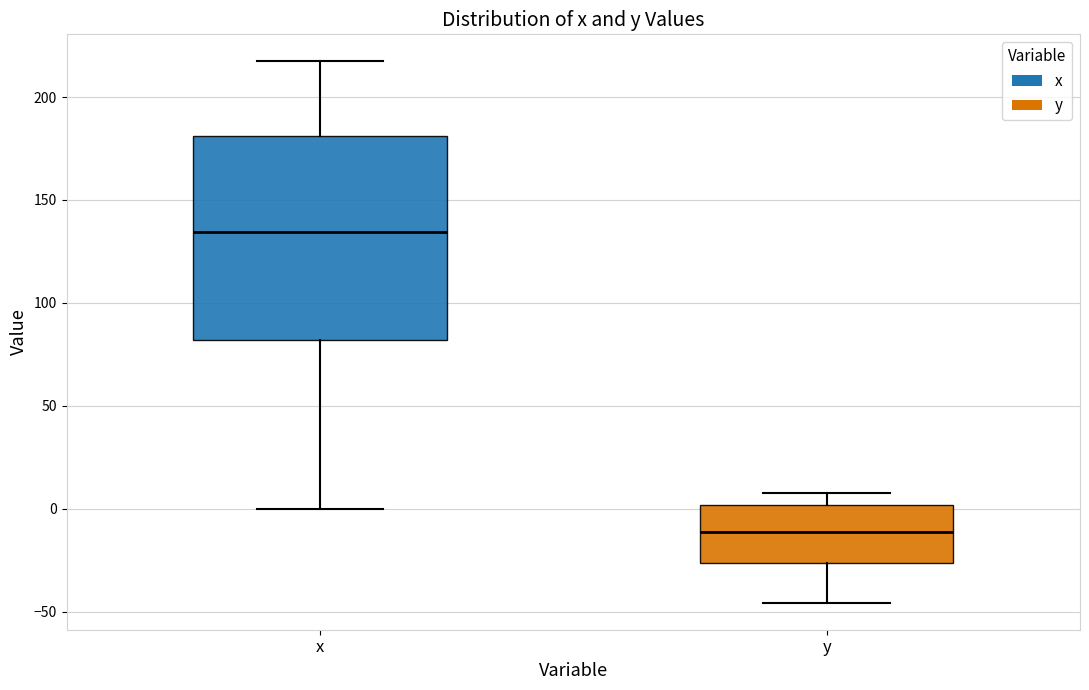

Reading left to right, read every box against the y-axis: the position of its median line, the range the box covers, and the ends of its whiskers. The values are not printed on the chart, so give them approximately, as read against the axis.

x: median 135, box 80 to 180, whiskers 0 to 215
y: median -10, box -25 to 0, whiskers -45 to 10